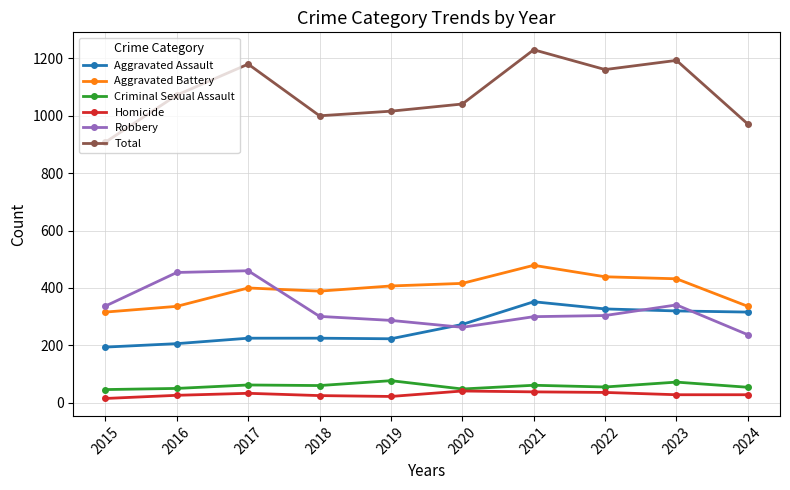

The value of Aggravated Assault at 2016 is 206. True or false?

True